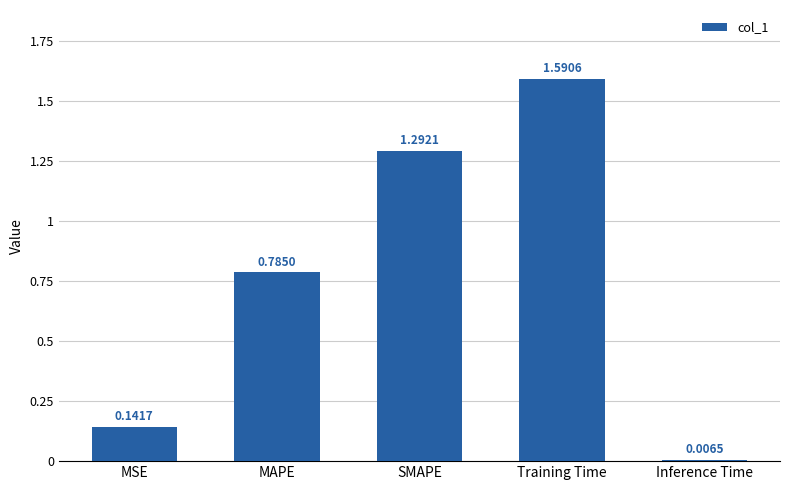

What is the sum of the values at Training Time and SMAPE?

2.9